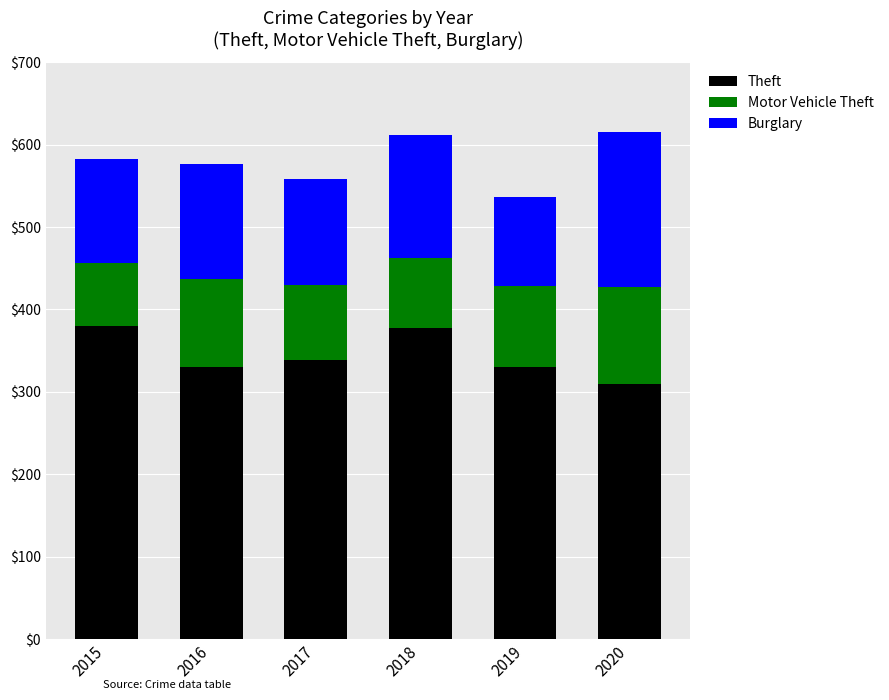

Is it true that Theft equals 330 at 2016?

True